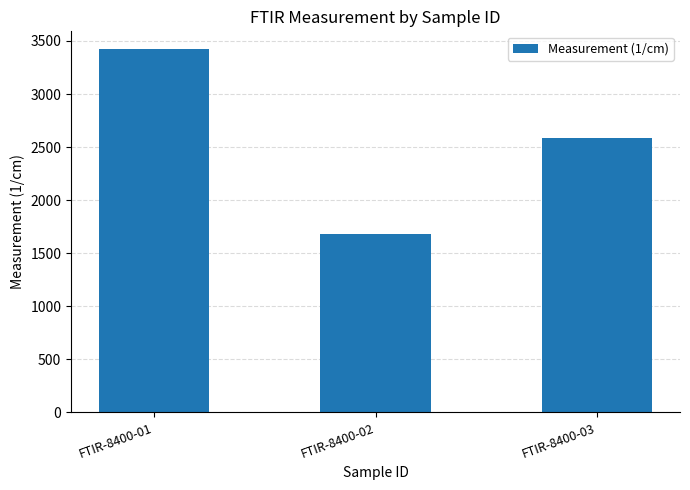

Reading right to left, what are all the values shown in this chart?

FTIR-8400-03=2590	FTIR-8400-02=1680	FTIR-8400-01=3420